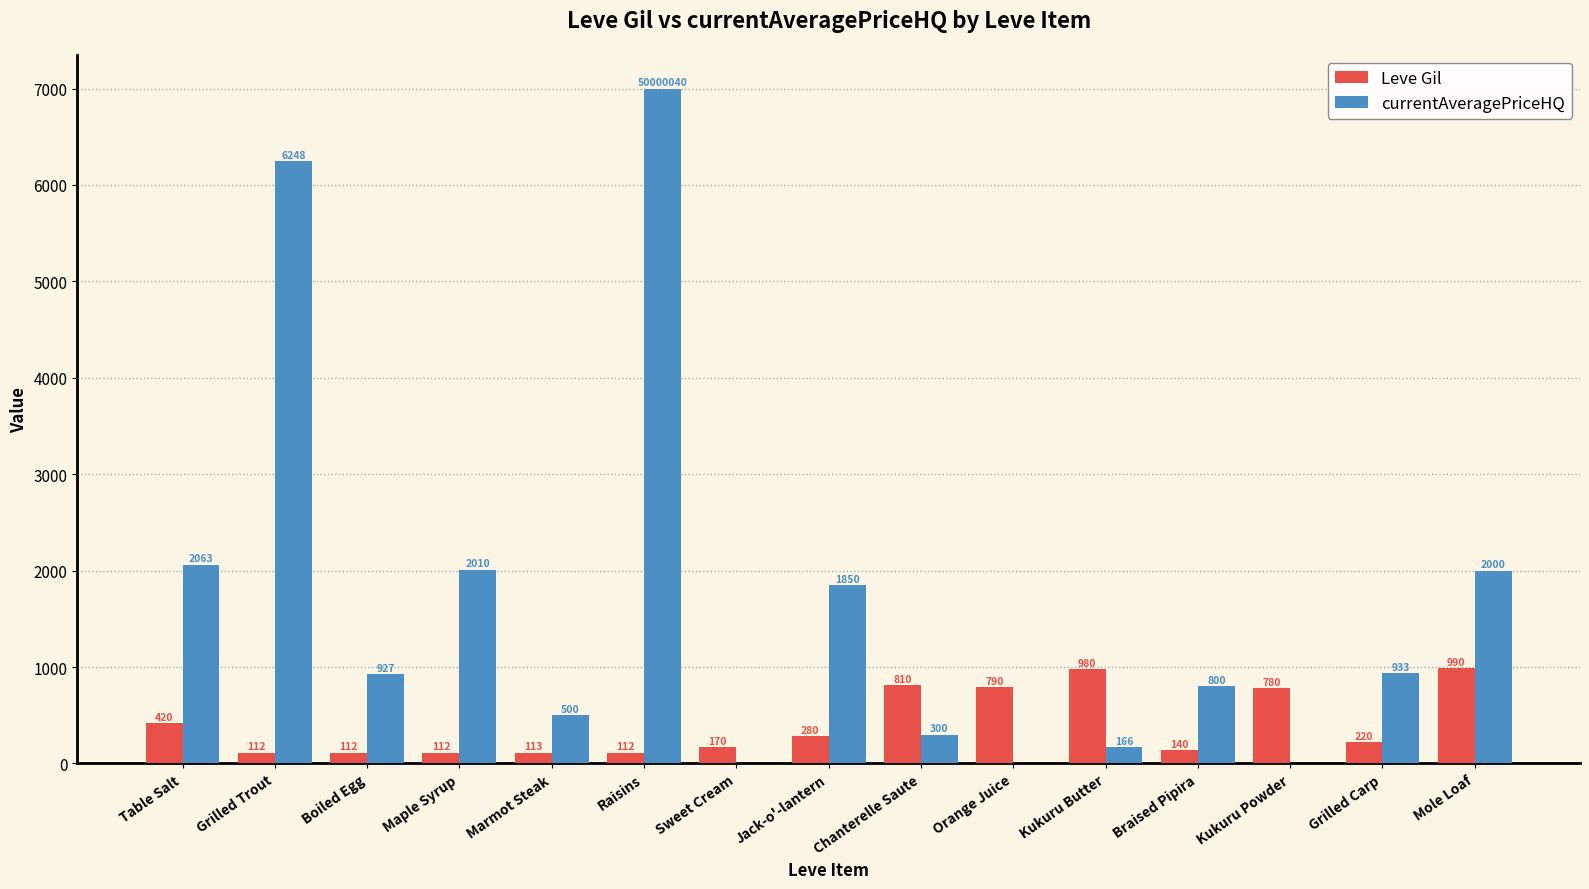

What is the total value across all series at Marmot Steak?

613.0